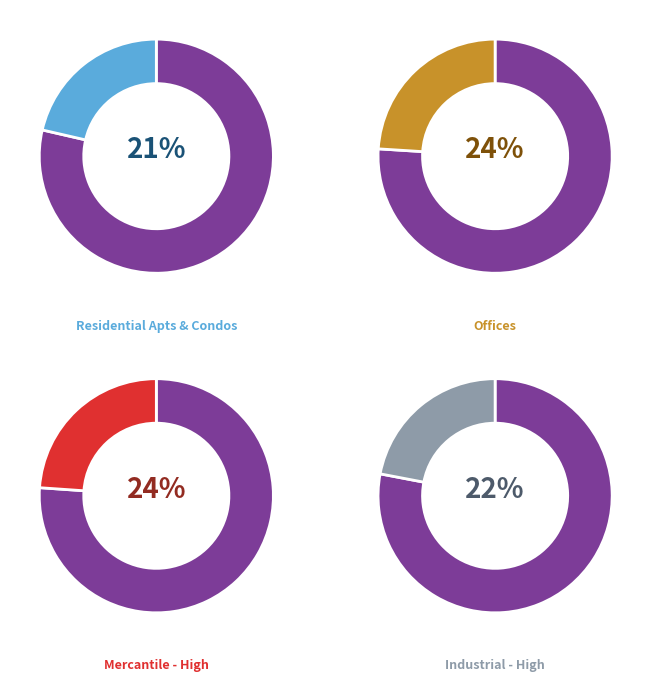

Is Mercantile - Medium the majority of the pie?

No